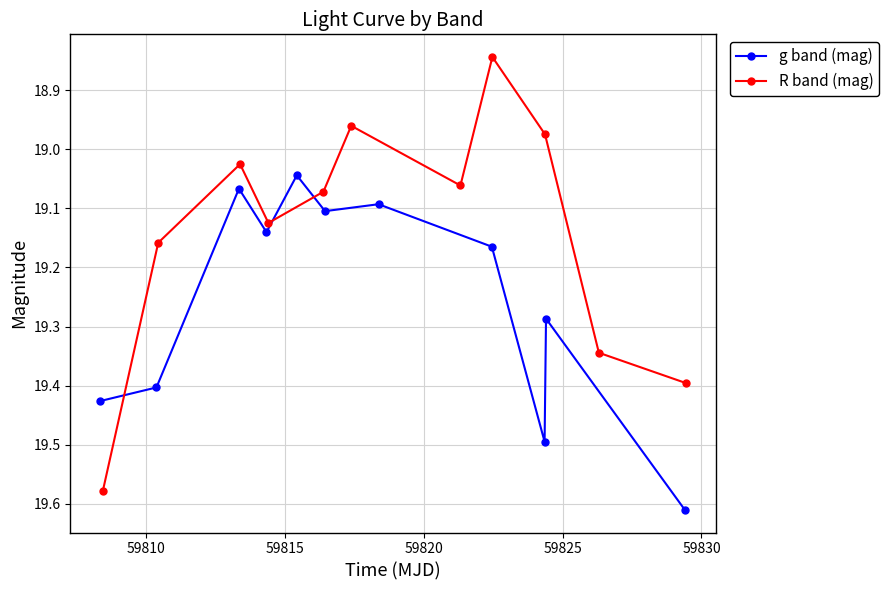

True or false: g band (mag) has more than 1 points higher than both neighbors.

True